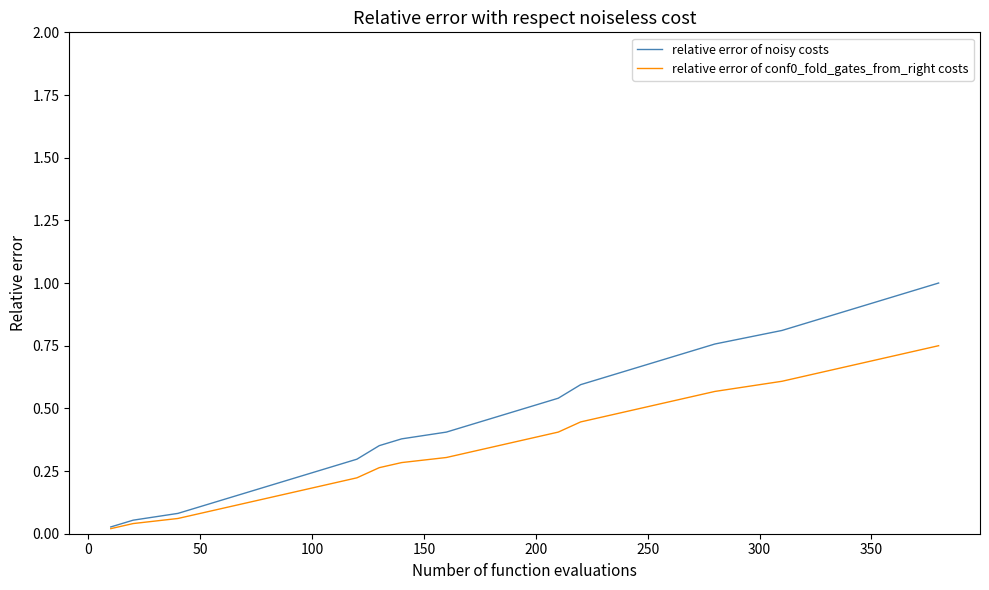

Which series has the largest range (max minus min)?

relative error of noisy costs